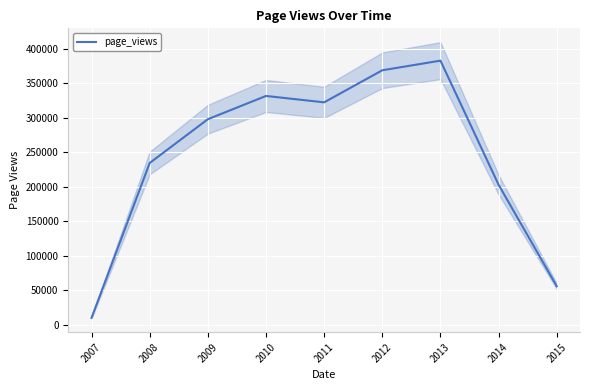

At which label does the data first exceed 298143?

2010